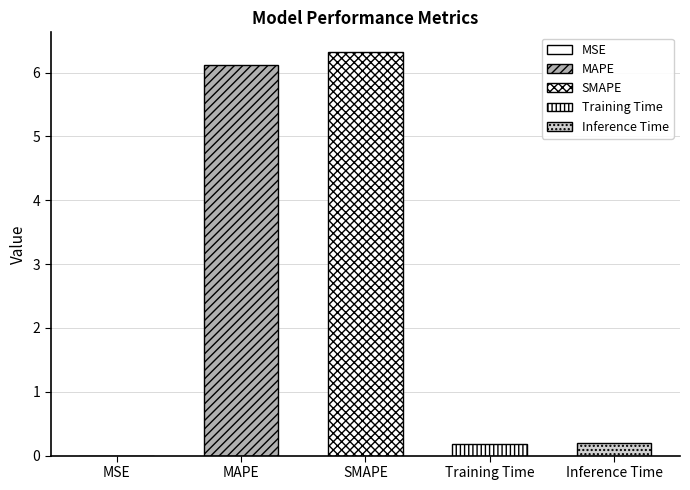

The value at MAPE is 6.1. True or false?

True